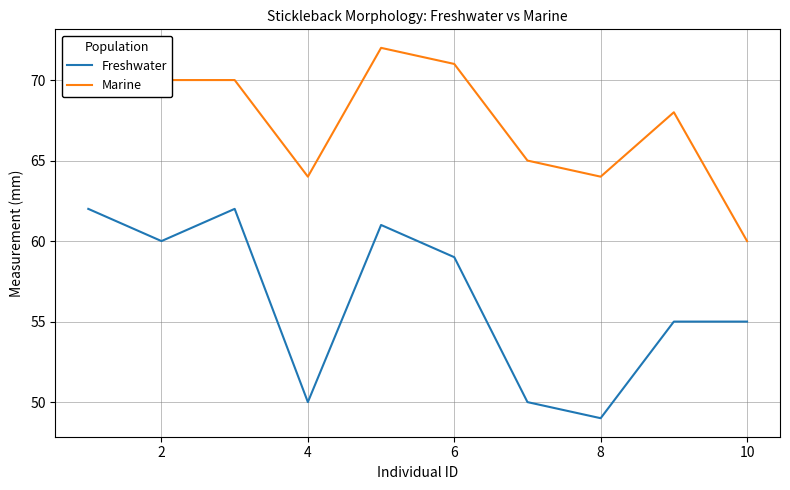

True or false: Freshwater and Marine cross at least once.

False